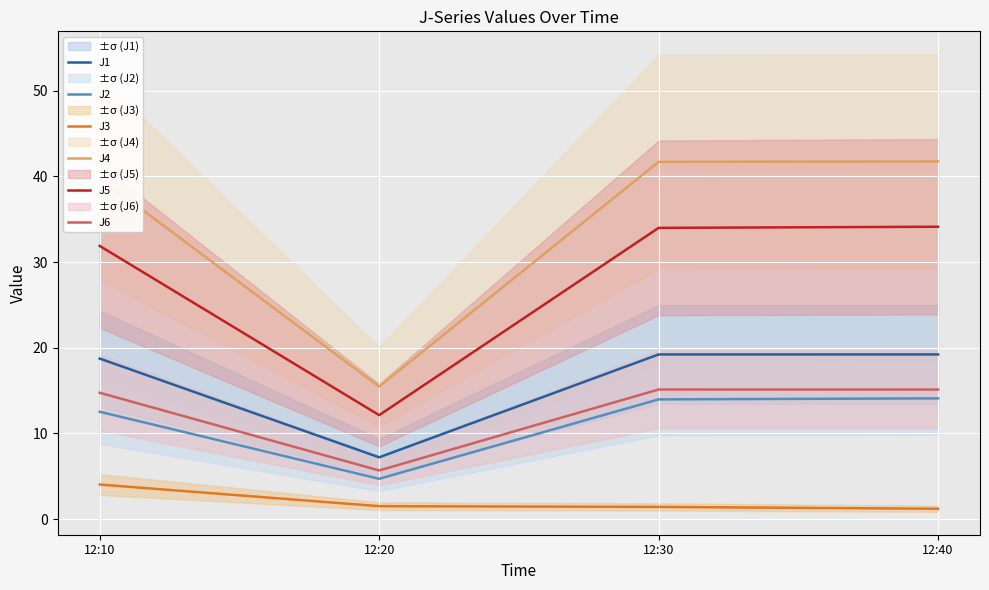

In J1, how many points are lower than both neighbors (excluding endpoints)?

1